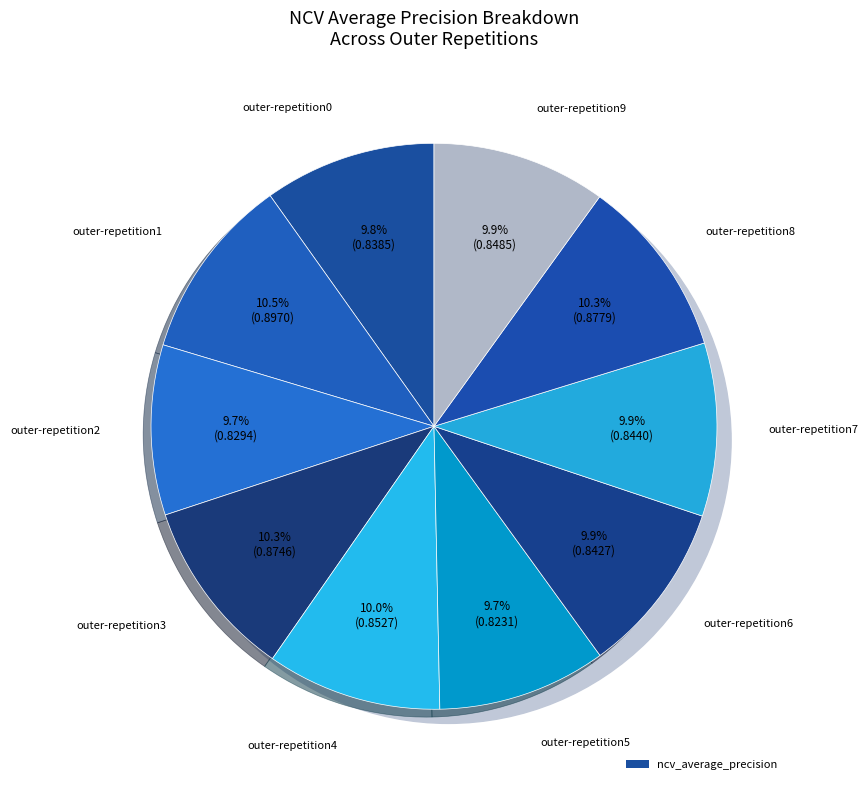

How many slices are in this pie chart?

10